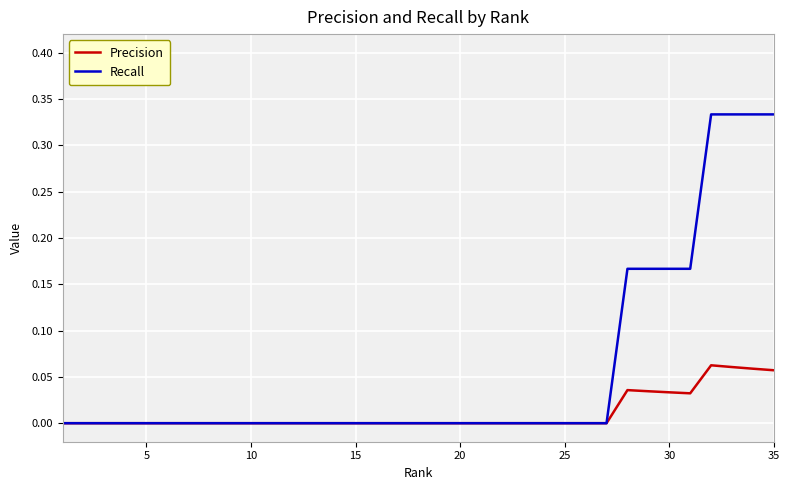

Which series has the widest spread of values?

Recall